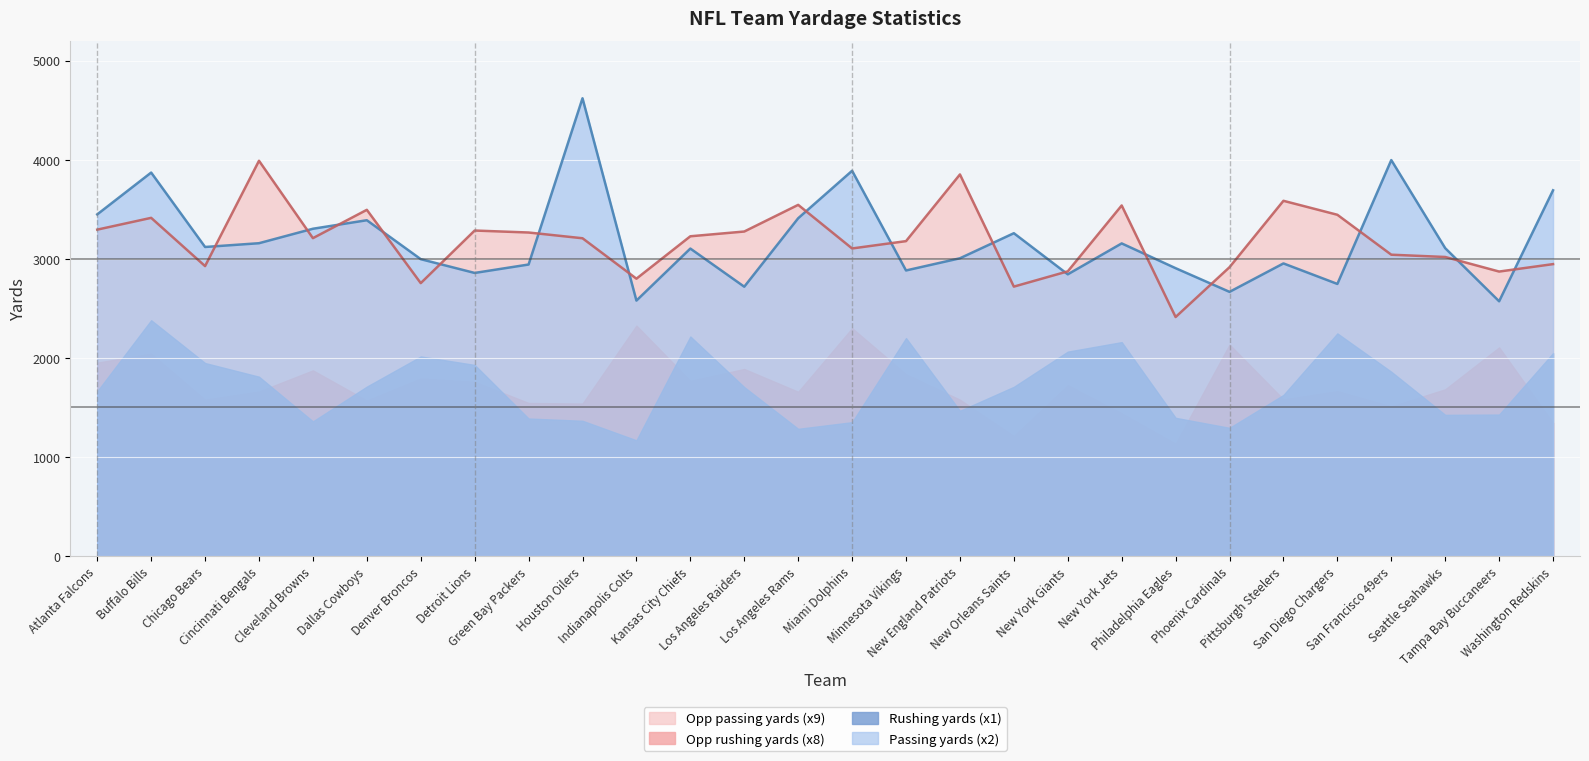

The value of Opp passing yards (x9) at Tampa Bay Buccaneers is 686. True or false?

False